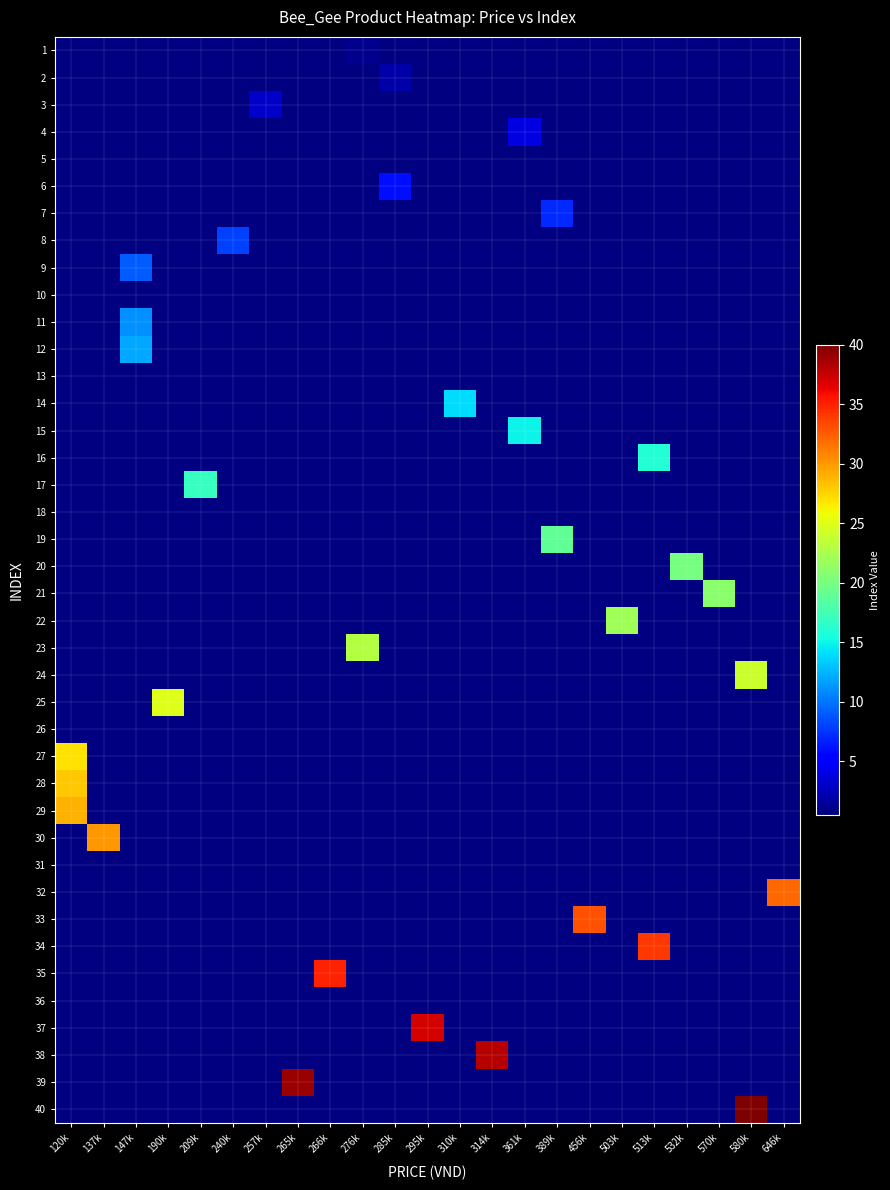

Which series has the widest spread of values?

40